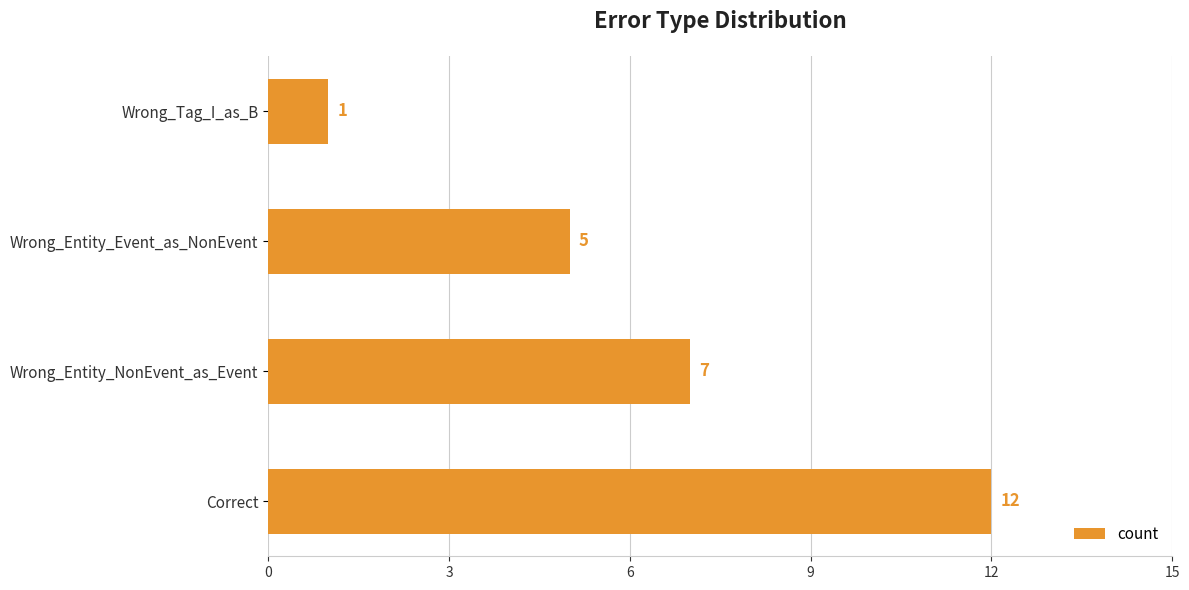

List the labels in order of value, largest first.

Correct, Wrong_Entity_NonEvent_as_Event, Wrong_Entity_Event_as_NonEvent, Wrong_Tag_I_as_B